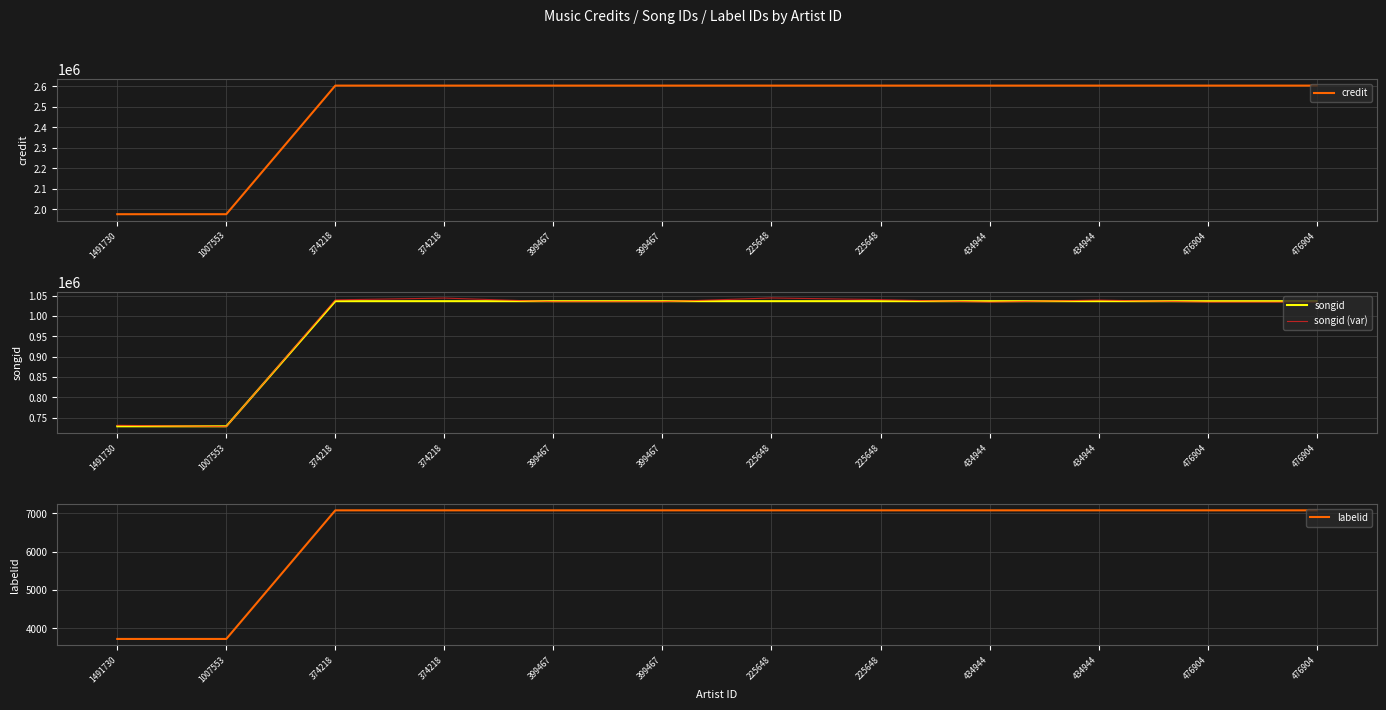

Which series changed the most between 1491730 and 476904?

credit